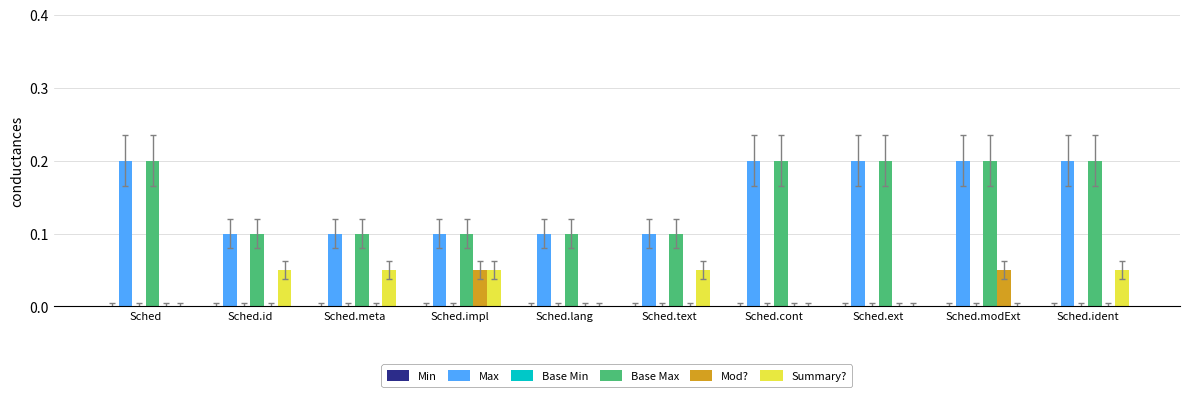

Which series has the largest range (max minus min)?

Max